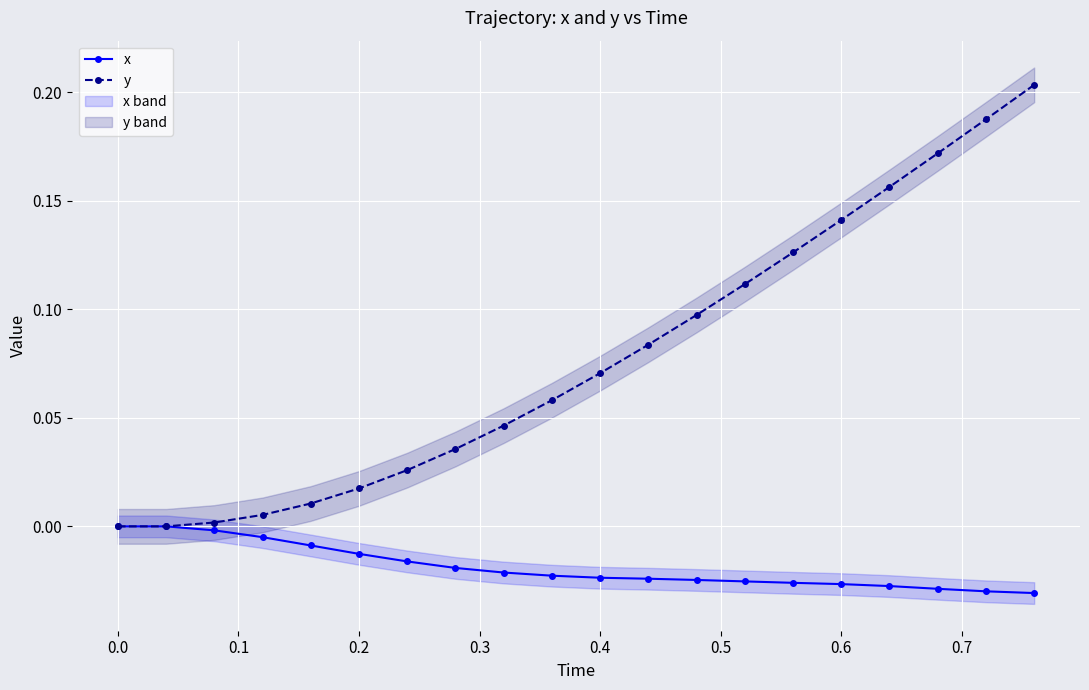

True or false: y has more than 2 points higher than both neighbors.

False